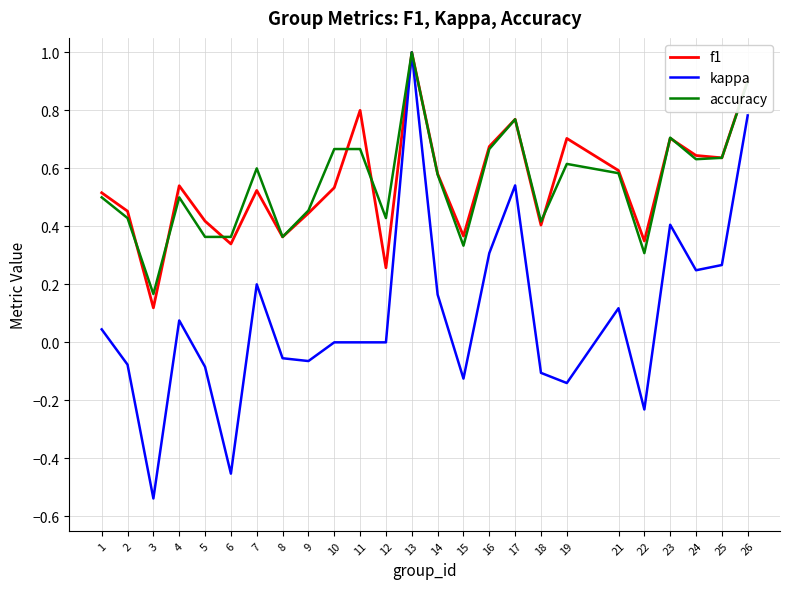

Is this an area chart (filled region under the line)?

No